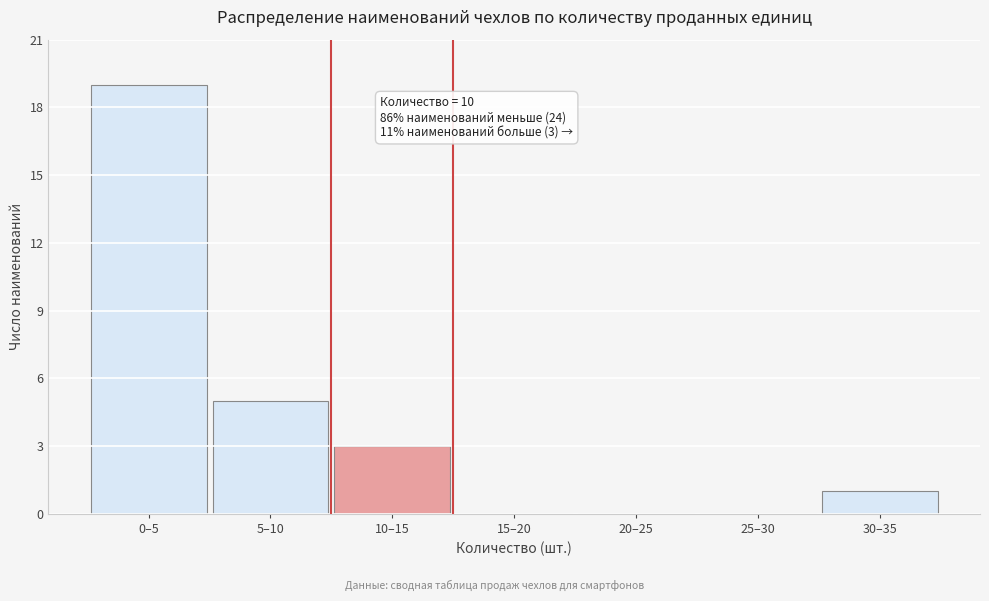

Reading left to right, what are all the values shown in this chart?

0–5=19	5–10=5	10–15=3	15–20=0	20–25=0	25–30=0	30–35=1